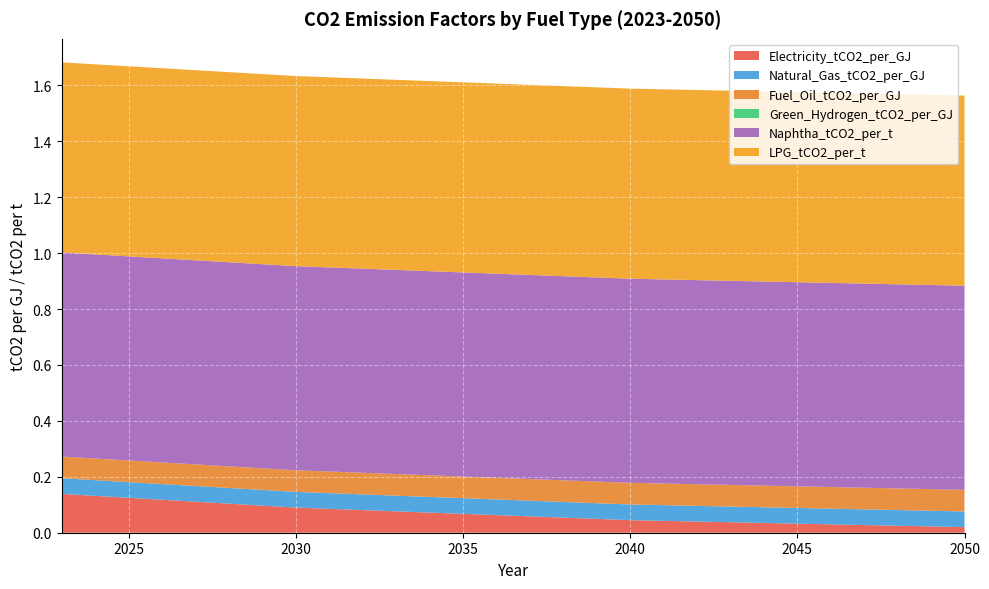

Reading right to left, extract all data points from this chart.

Electricity_tCO2_per_GJ: 2050=0.0	2049=0.0	2048=0.0	2047=0.0	2046=0.0	2045=0.0	2044=0.0	2043=0.0	2042=0.0	2041=0.0	2040=0.0	2039=0.0	2038=0.1	2037=0.1	2036=0.1	2035=0.1	2034=0.1	2033=0.1	2032=0.1	2031=0.1	2030=0.1	2029=0.1	2028=0.1	2027=0.1	2026=0.1	2025=0.1	2024=0.1	2023=0.1
Natural_Gas_tCO2_per_GJ: 2050=0.1	2049=0.1	2048=0.1	2047=0.1	2046=0.1	2045=0.1	2044=0.1	2043=0.1	2042=0.1	2041=0.1	2040=0.1	2039=0.1	2038=0.1	2037=0.1	2036=0.1	2035=0.1	2034=0.1	2033=0.1	2032=0.1	2031=0.1	2030=0.1	2029=0.1	2028=0.1	2027=0.1	2026=0.1	2025=0.1	2024=0.1	2023=0.1
Fuel_Oil_tCO2_per_GJ: 2050=0.1	2049=0.1	2048=0.1	2047=0.1	2046=0.1	2045=0.1	2044=0.1	2043=0.1	2042=0.1	2041=0.1	2040=0.1	2039=0.1	2038=0.1	2037=0.1	2036=0.1	2035=0.1	2034=0.1	2033=0.1	2032=0.1	2031=0.1	2030=0.1	2029=0.1	2028=0.1	2027=0.1	2026=0.1	2025=0.1	2024=0.1	2023=0.1
Green_Hydrogen_tCO2_per_GJ: 2050=0.0	2049=0.0	2048=0.0	2047=0.0	2046=0.0	2045=0.0	2044=0.0	2043=0.0	2042=0.0	2041=0.0	2040=0.0	2039=0.0	2038=0.0	2037=0.0	2036=0.0	2035=0.0	2034=0.0	2033=0.0	2032=0.0	2031=0.0	2030=0.0	2029=0.0	2028=0.0	2027=0.0	2026=0.0	2025=0.0	2024=0.0	2023=0.0
Naphtha_tCO2_per_t: 2050=0.7	2049=0.7	2048=0.7	2047=0.7	2046=0.7	2045=0.7	2044=0.7	2043=0.7	2042=0.7	2041=0.7	2040=0.7	2039=0.7	2038=0.7	2037=0.7	2036=0.7	2035=0.7	2034=0.7	2033=0.7	2032=0.7	2031=0.7	2030=0.7	2029=0.7	2028=0.7	2027=0.7	2026=0.7	2025=0.7	2024=0.7	2023=0.7
LPG_tCO2_per_t: 2050=0.7	2049=0.7	2048=0.7	2047=0.7	2046=0.7	2045=0.7	2044=0.7	2043=0.7	2042=0.7	2041=0.7	2040=0.7	2039=0.7	2038=0.7	2037=0.7	2036=0.7	2035=0.7	2034=0.7	2033=0.7	2032=0.7	2031=0.7	2030=0.7	2029=0.7	2028=0.7	2027=0.7	2026=0.7	2025=0.7	2024=0.7	2023=0.7